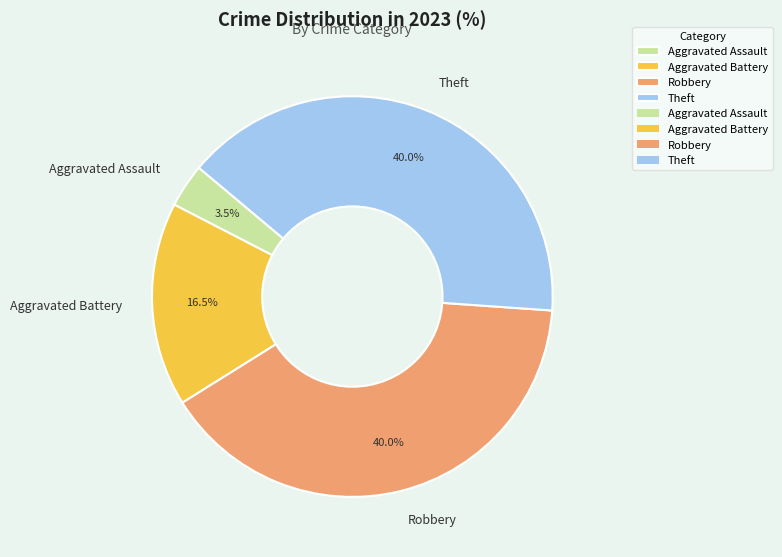

Is it true that Robbery is 27% of the pie?

False